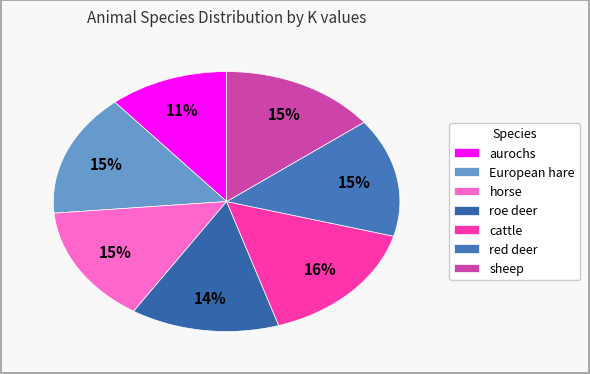

Is there any slice that represents more than half of the pie?

No